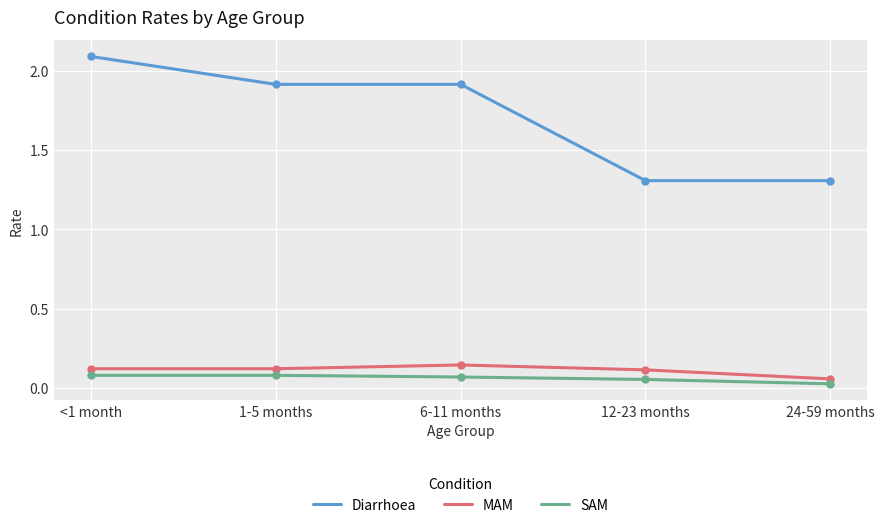

True or false: Diarrhoea and MAM intersect in this chart.

False